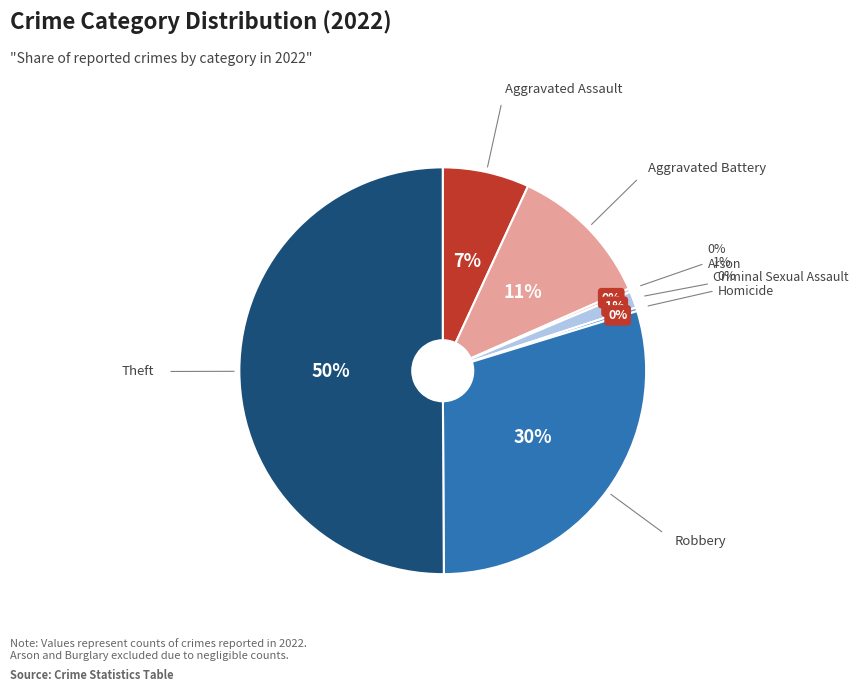

Is it true that Aggravated Assault is 7% of the pie?

True